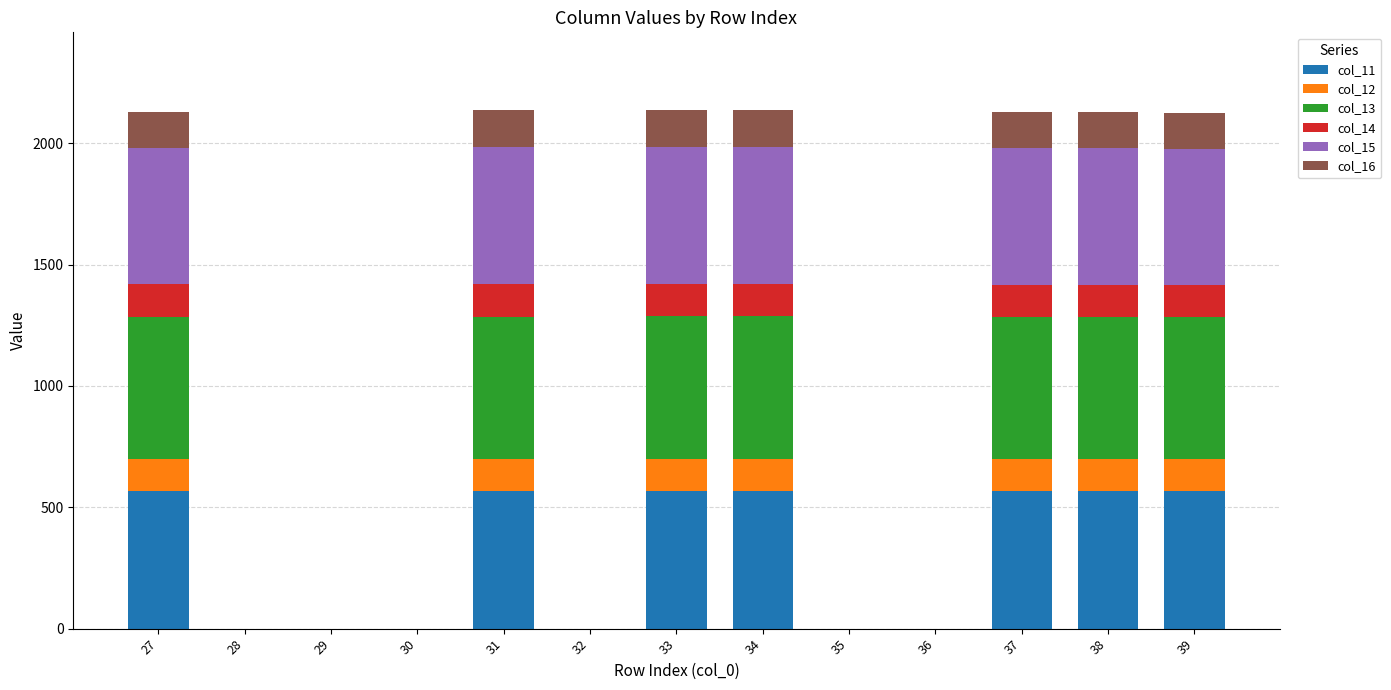

What is the maximum value for col_11?

567.8